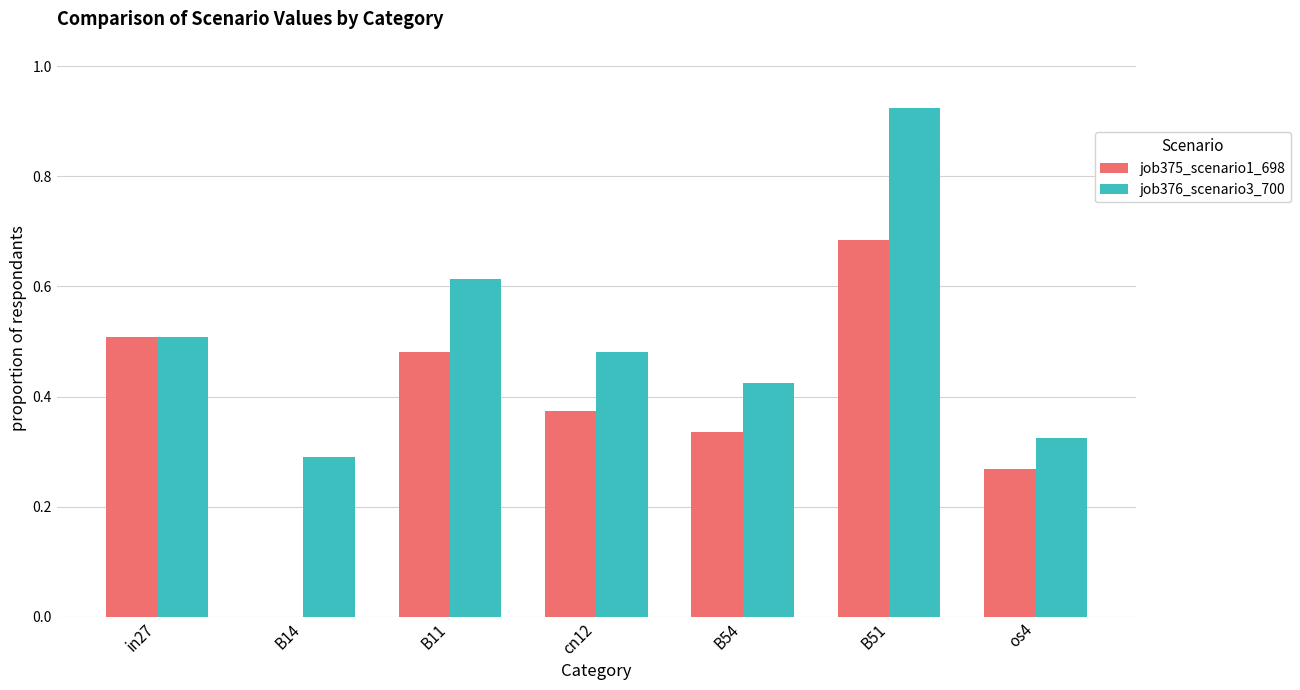

True or false: job376_scenario3_700 has a value of 1.4 at B51.

False